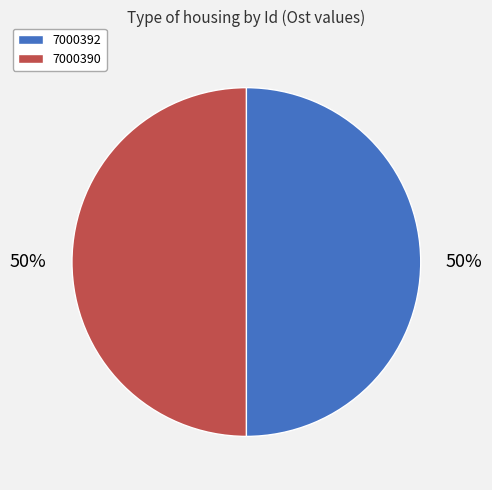

Do 7000390 and 7000392 together represent more than half of the pie?

Yes